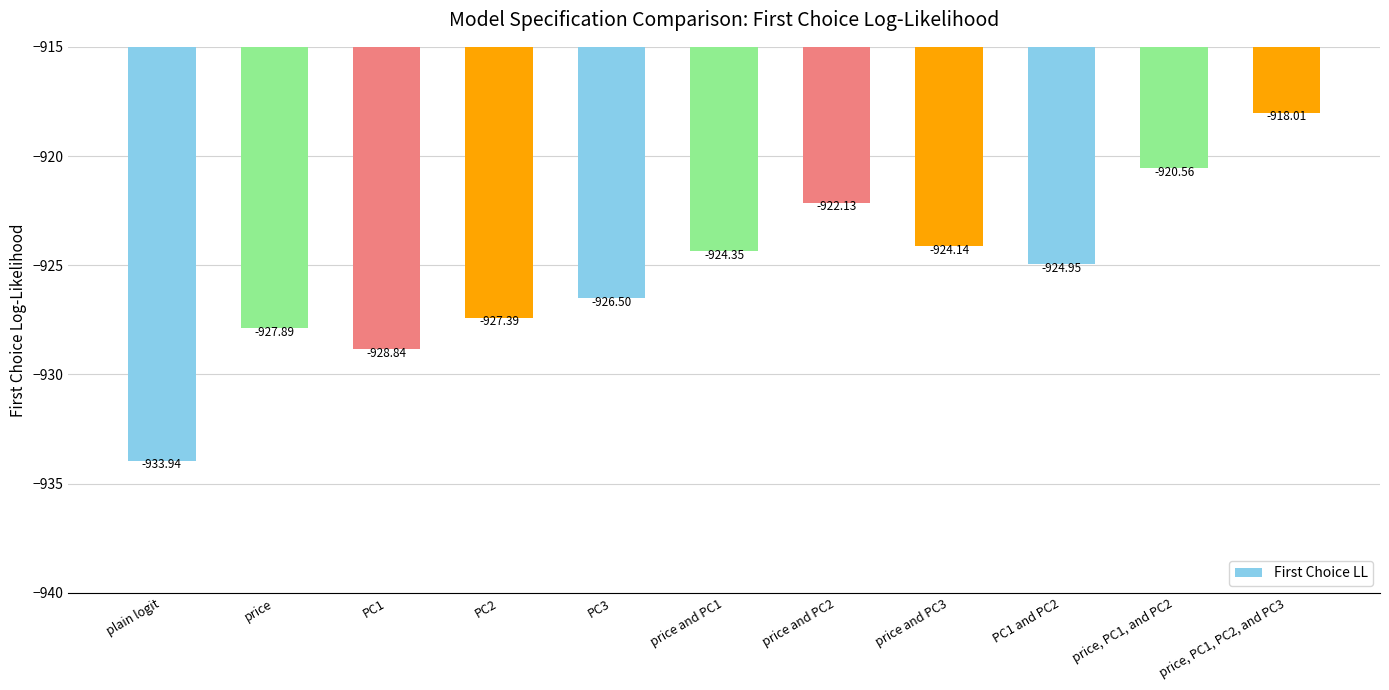

List the labels in order of value, largest first.

price, PC1, PC2, and PC3, price, PC1, and PC2, price and PC2, price and PC3, price and PC1, PC1 and PC2, PC3, PC2, price, PC1, plain logit